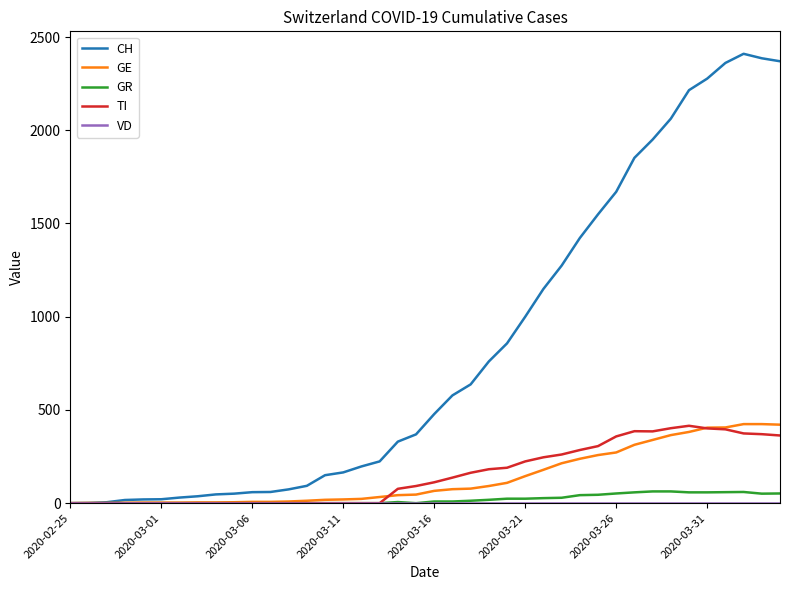

How many lines are shown in the chart?

5